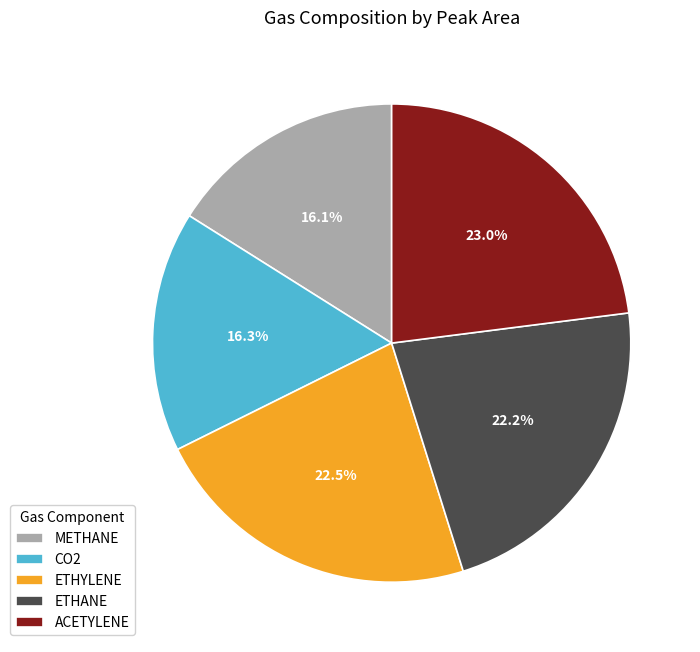

How much of the chart is everything except ACETYLENE?

77.0%